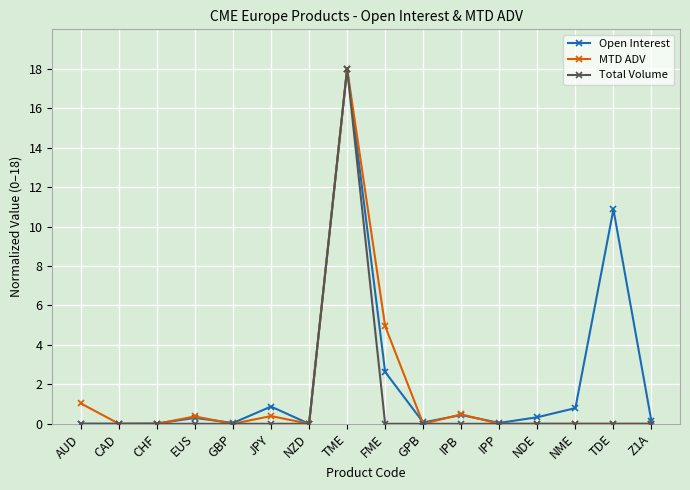

Between FME and IPP, which series saw the biggest shift?

MTD ADV